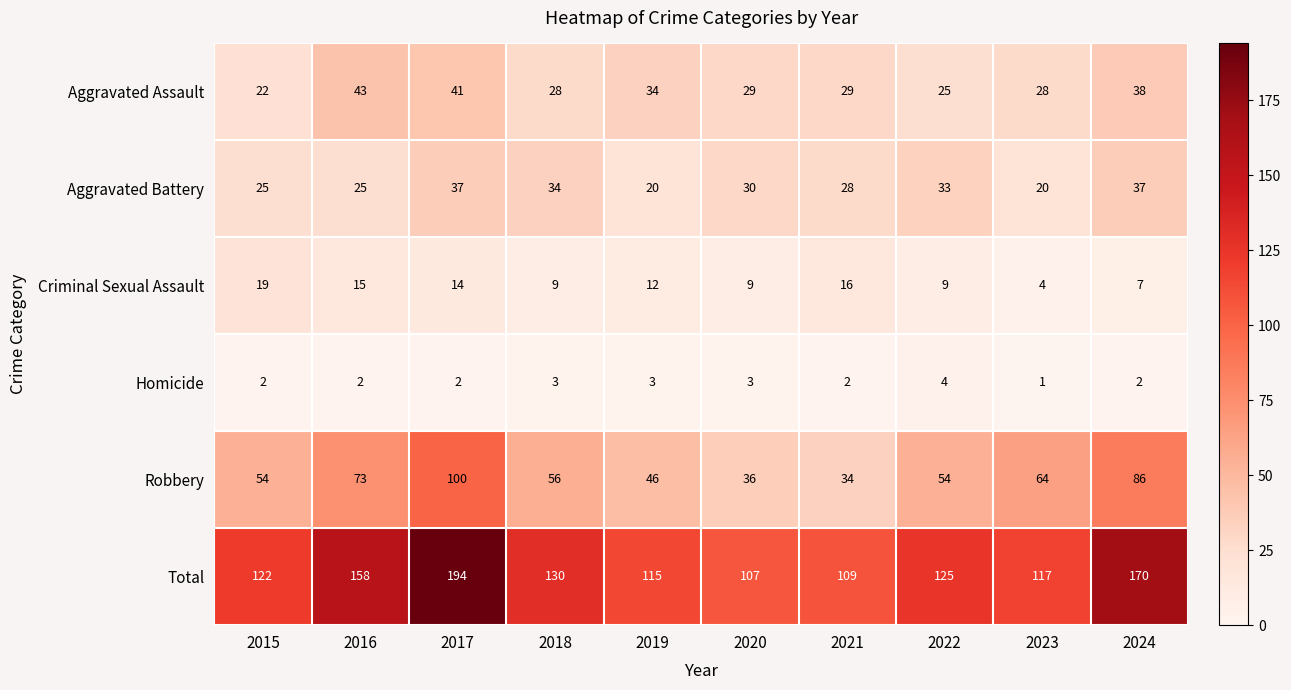

Between 2017 and 2024, which series saw the biggest shift?

Total